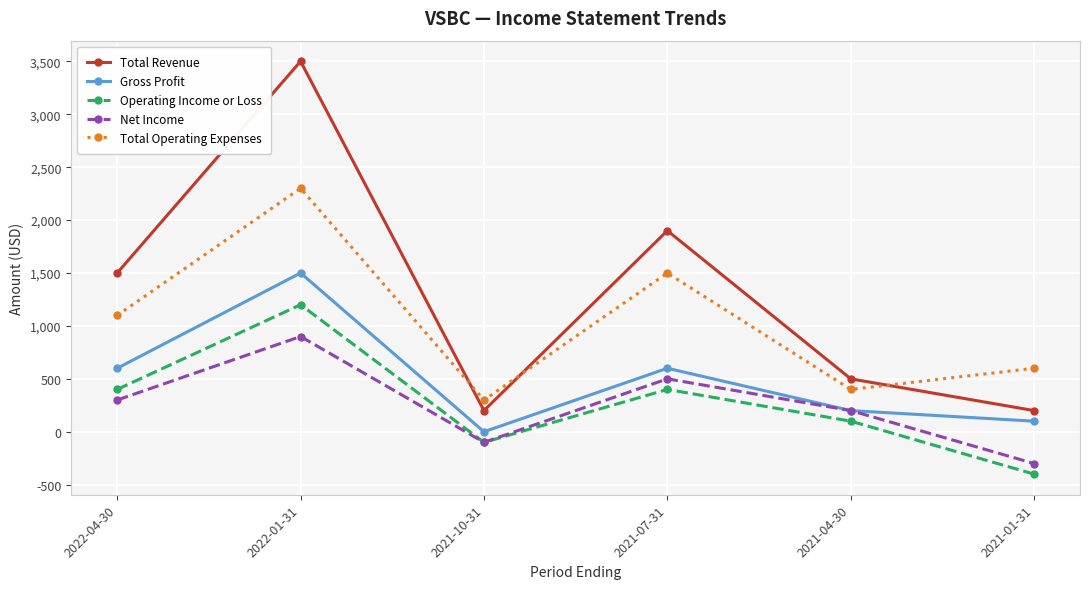

Reading left to right, what are all the values shown in this chart?

Total Revenue: 2022-04-30=1500	2022-01-31=3500	2021-10-31=200	2021-07-31=1900	2021-04-30=500	2021-01-31=200
Gross Profit: 2022-04-30=600	2022-01-31=1500	2021-10-31=0	2021-07-31=600	2021-04-30=200	2021-01-31=100
Operating Income or Loss: 2022-04-30=400	2022-01-31=1200	2021-10-31=-100	2021-07-31=400	2021-04-30=100	2021-01-31=-400
Net Income: 2022-04-30=300	2022-01-31=900	2021-10-31=-100	2021-07-31=500	2021-04-30=200	2021-01-31=-300
Total Operating Expenses: 2022-04-30=1100	2022-01-31=2300	2021-10-31=300	2021-07-31=1500	2021-04-30=400	2021-01-31=600